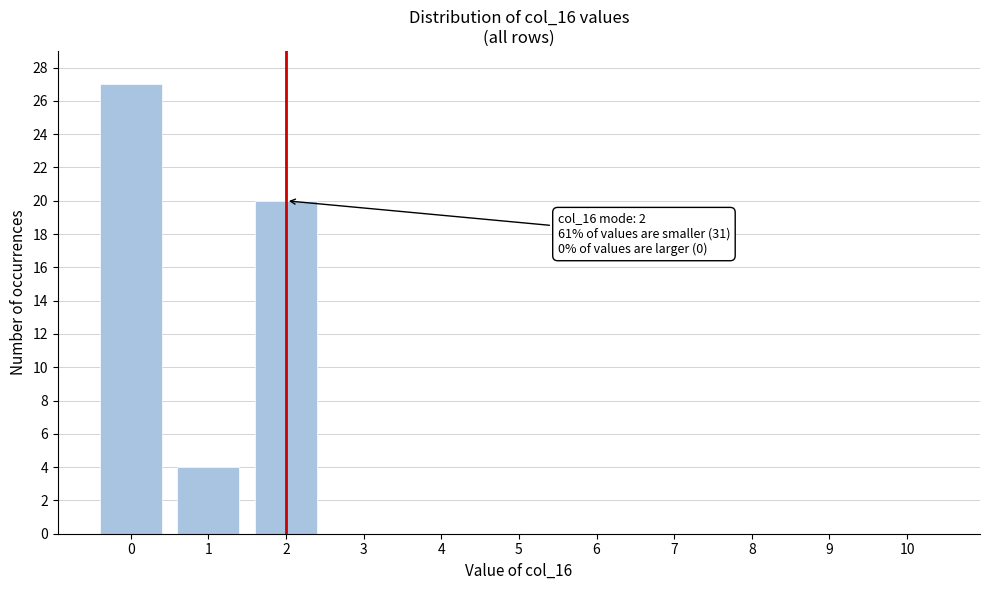

Over which range of the x-axis is the bar tallest?

-0.5 to 0.5